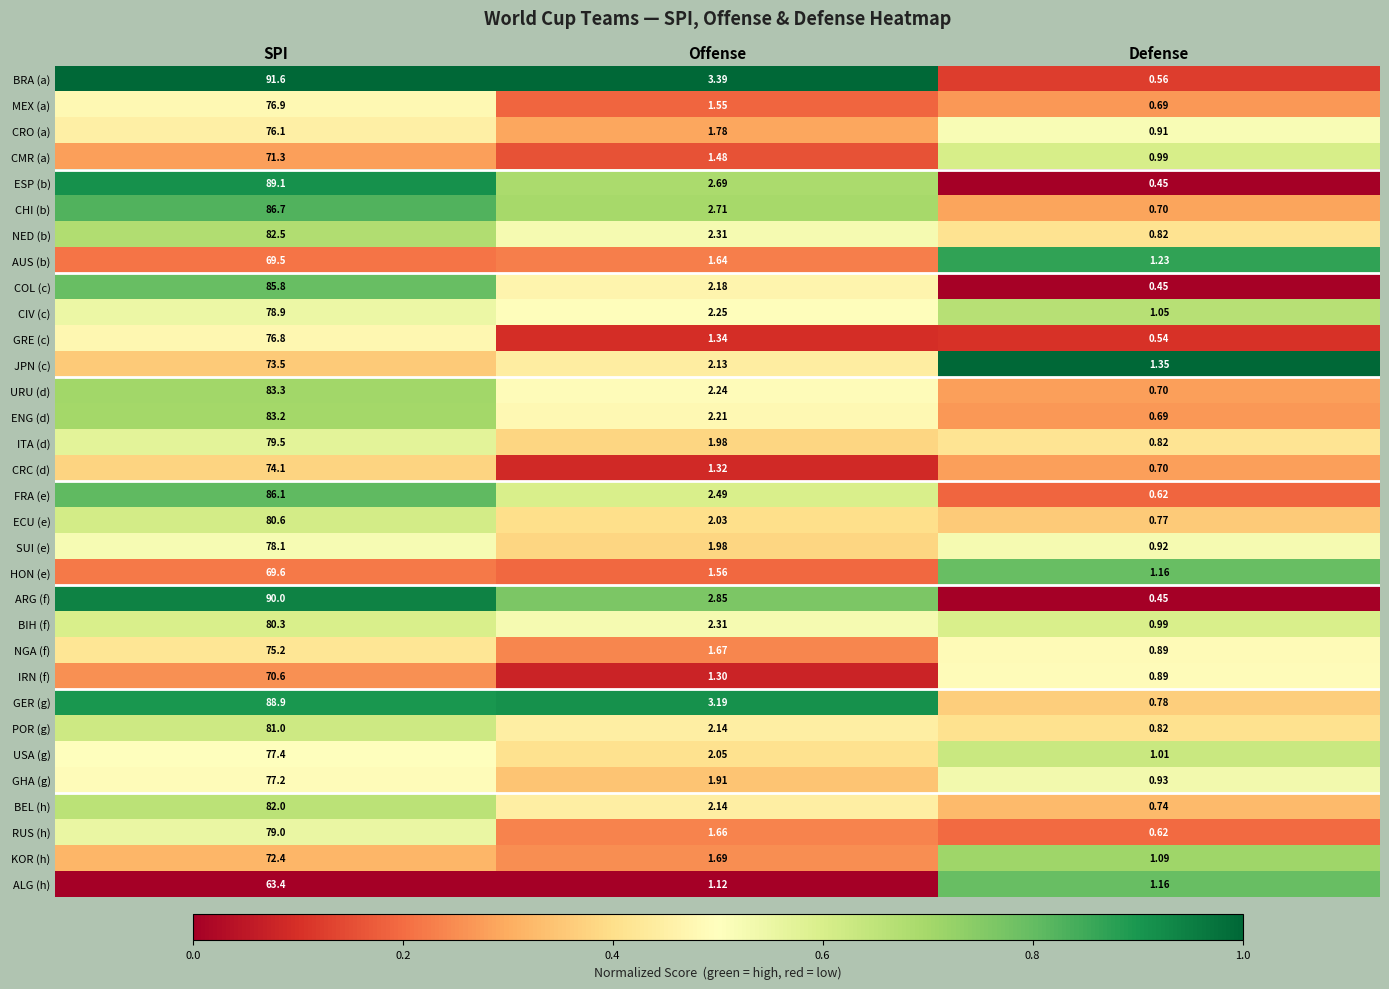

At which category is the sum across all series the highest?

SPI